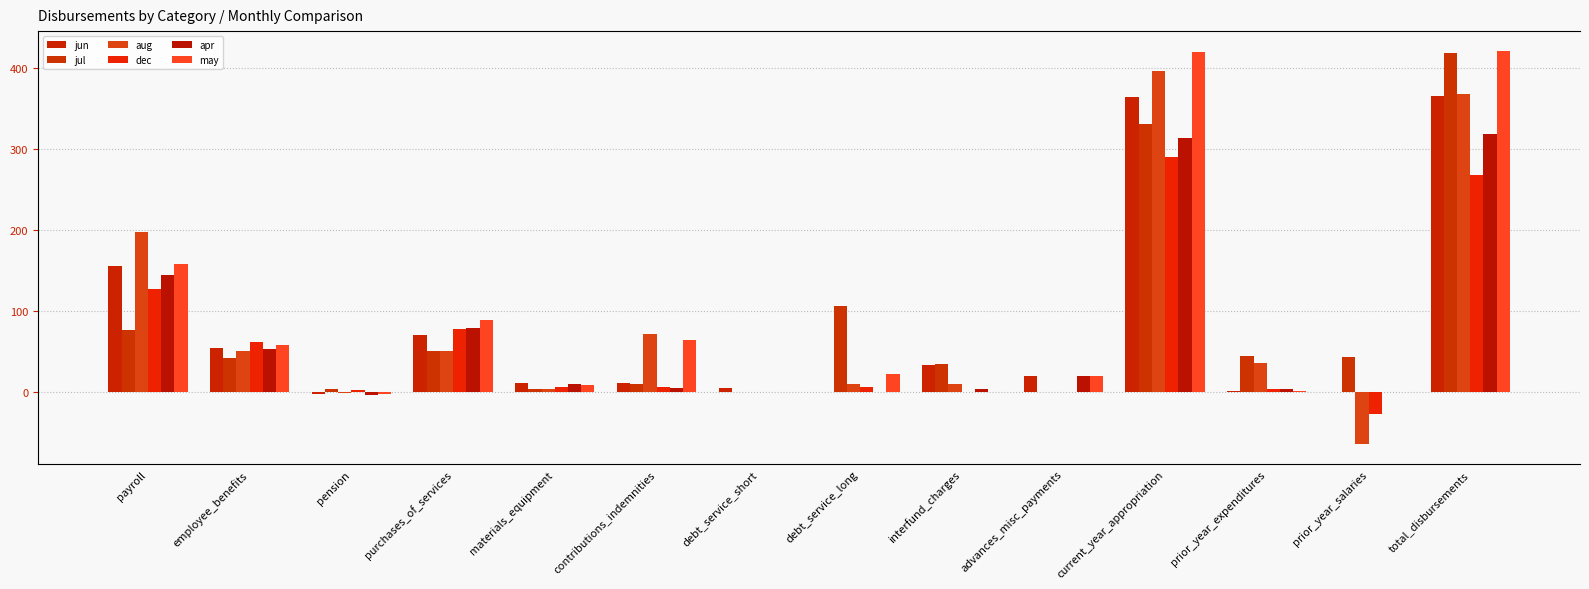

Reading left to right, extract all data points from this chart.

jun: 155.5	55.2	-1.8	71.1	12.0	11.7	5.8	0.2	33.6	20.1	363.4	1.8	0.0	365.2
jul: 77.3	42.8	3.5	51.3	4.3	10.6	0.0	106.6	34.6	0.0	330.8	44.2	43.2	418.2
aug: 198.1	51.0	-0.6	50.3	4.1	72.0	0.0	10.4	10.0	0.0	395.3	36.0	-64.3	367.0
dec: 127.6	61.5	3.2	77.5	6.7	6.3	0.1	6.8	0.0	0.0	289.7	4.4	-26.8	267.4
apr: 144.5	53.5	-3.0	79.8	9.7	5.0	0.0	0.2	4.2	20.0	313.9	4.1	0.0	318.0
may: 157.6	58.4	-2.2	89.5	9.1	64.1	0.0	22.0	0.5	20.0	419.0	1.7	0.0	420.8